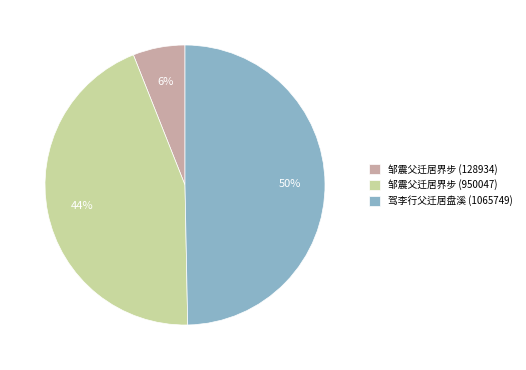

How many segments does this pie chart have?

3